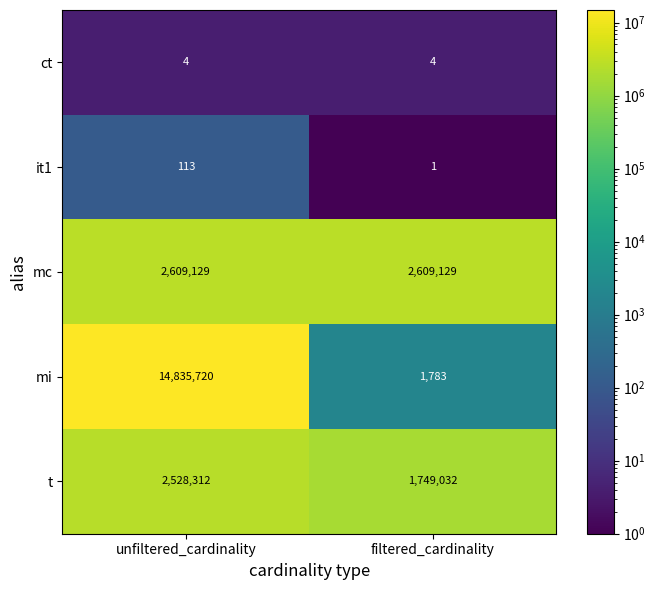

Reading right to left, transcribe all the data shown in this chart.

ct: 4	4
it1: 1	113
mc: 2609129	2609129
mi: 1783	14835720
t: 1749032	2528312